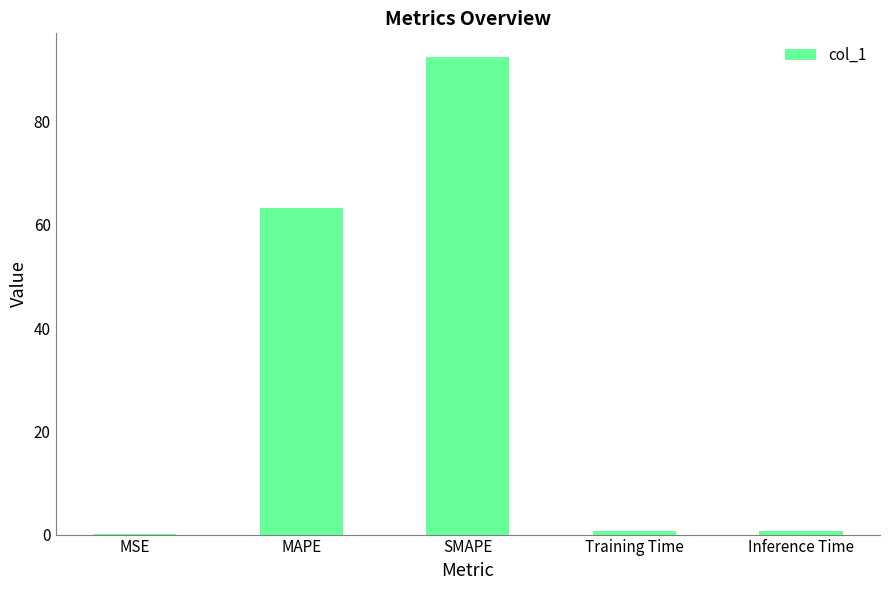

What is the maximum value shown in the chart?

92.5